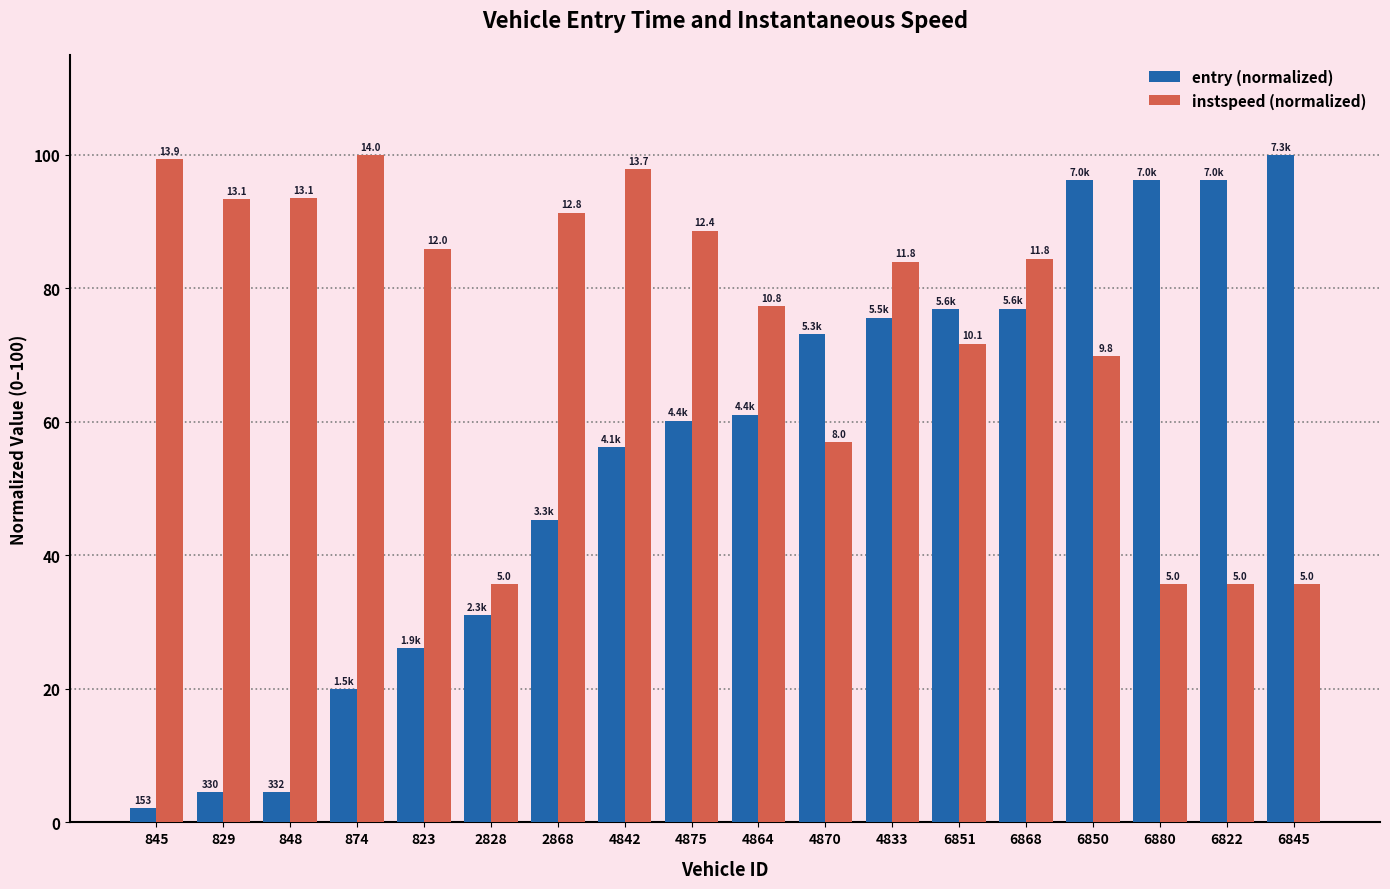

How many bars are there in each group?

2